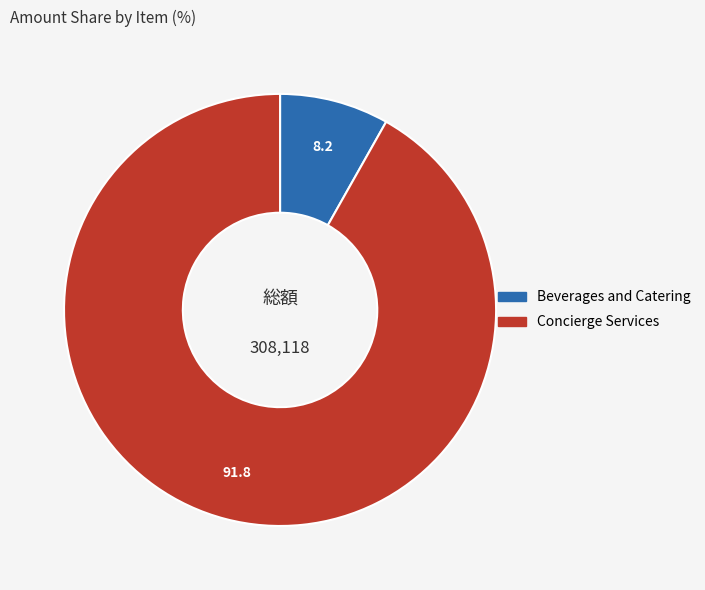

Between Beverages and Catering and Concierge Services, which is larger?

Concierge Services